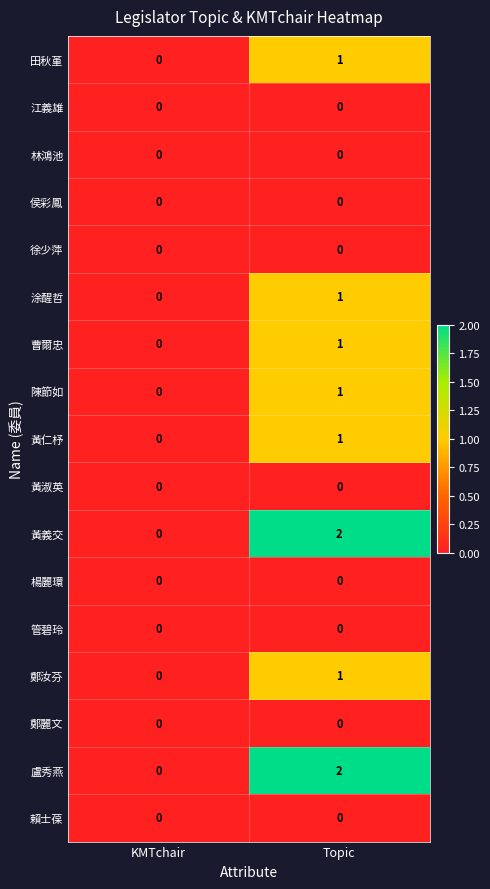

Which category has the highest value across all series?

Topic